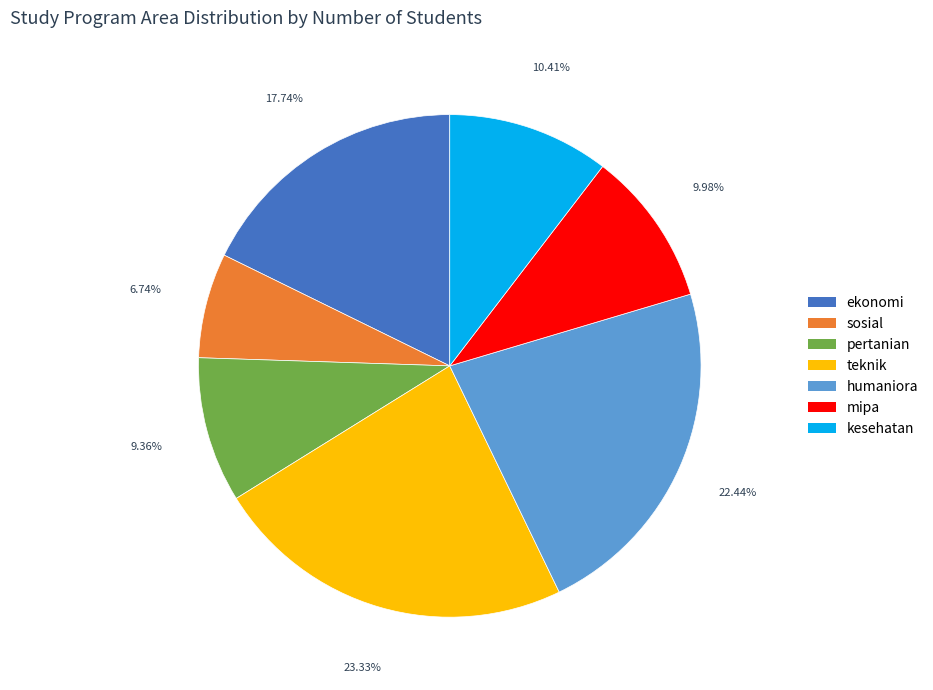

Between humaniora and sosial, which is larger?

humaniora